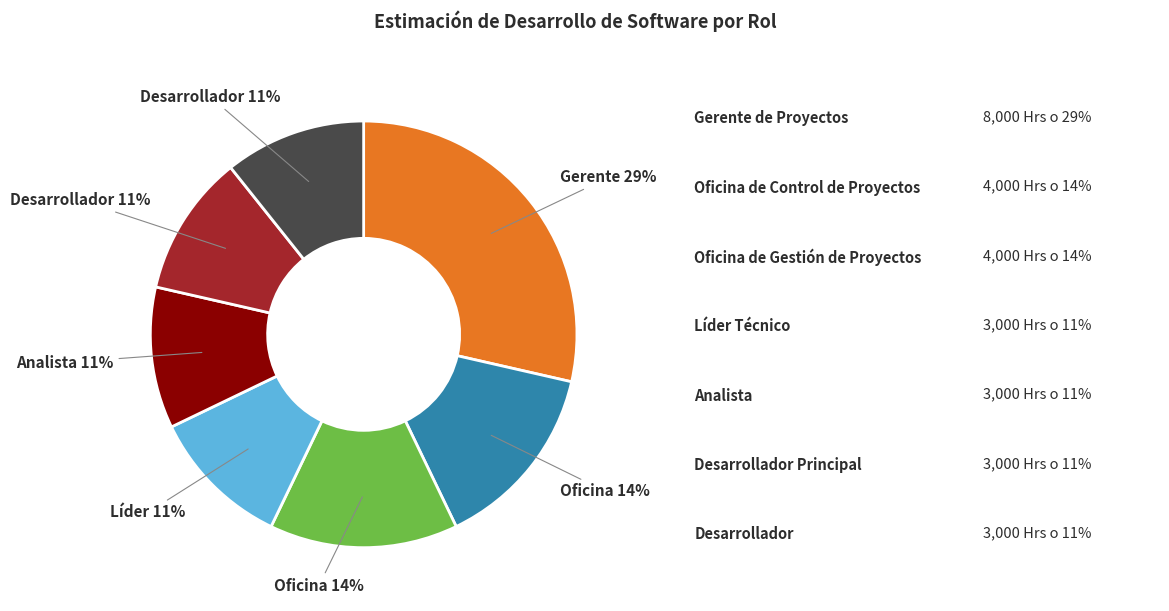

Is there any slice that represents more than half of the pie?

No